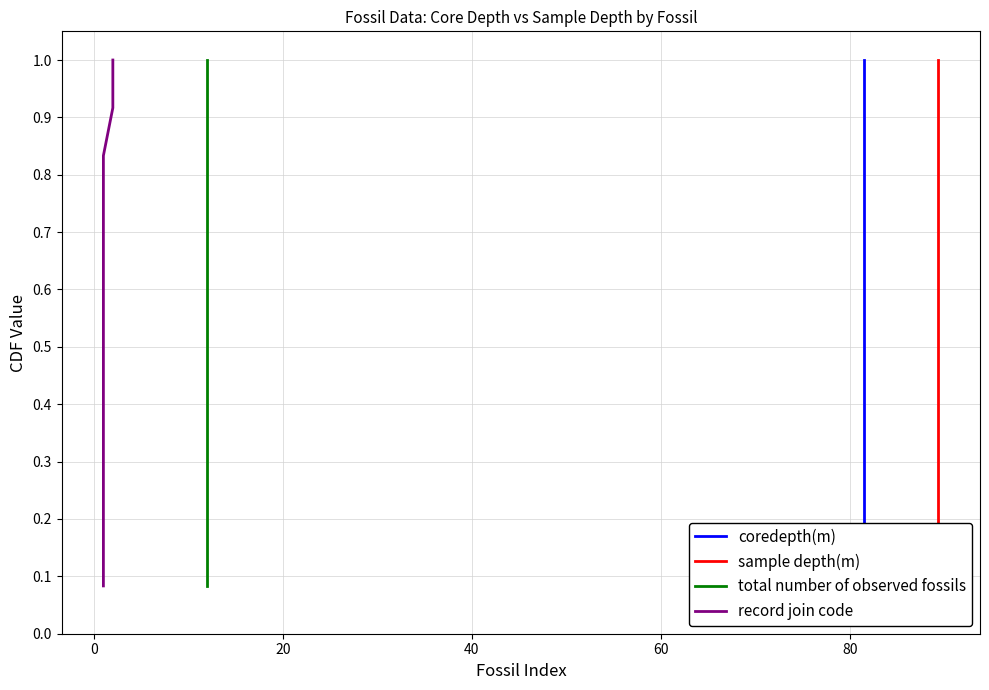

What is the value of the coredepth(m) point at the 7th from the left?

0.6